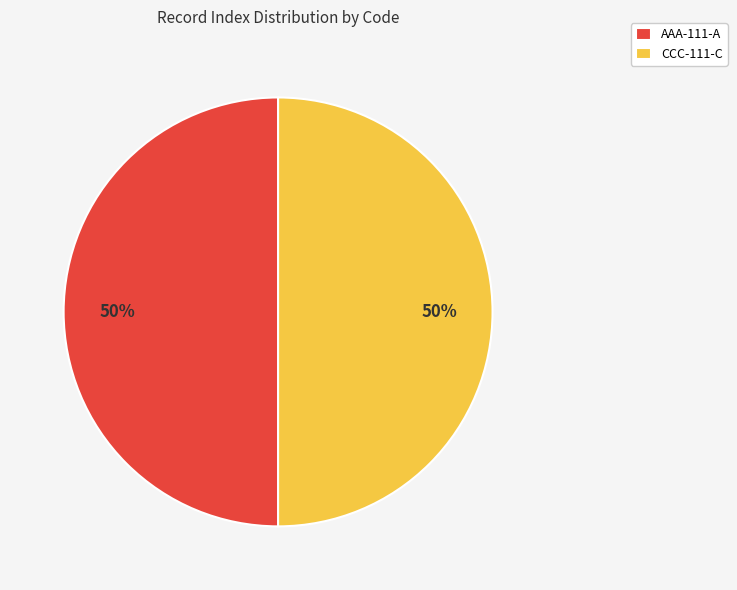

Approximately how many times larger is the value at CCC-111-C compared to AAA-111-A?

1.0